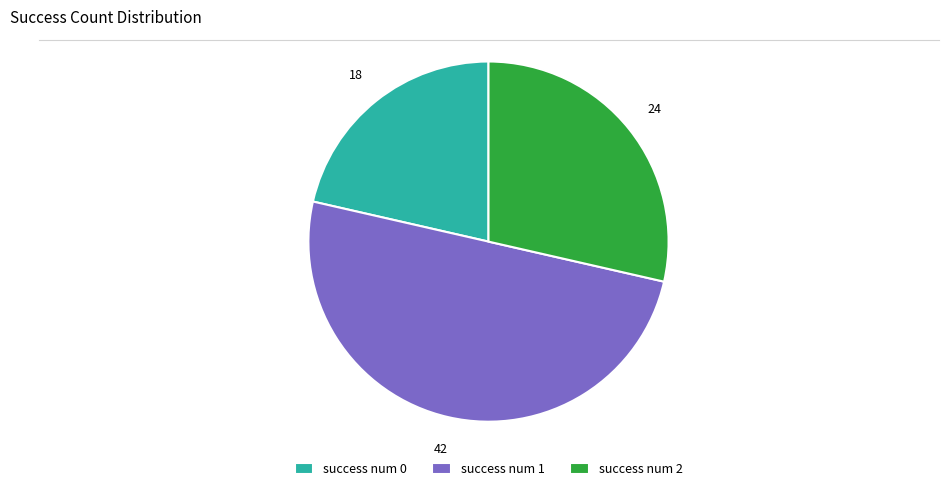

Which has a higher value, success num 0 or success num 1?

success num 1